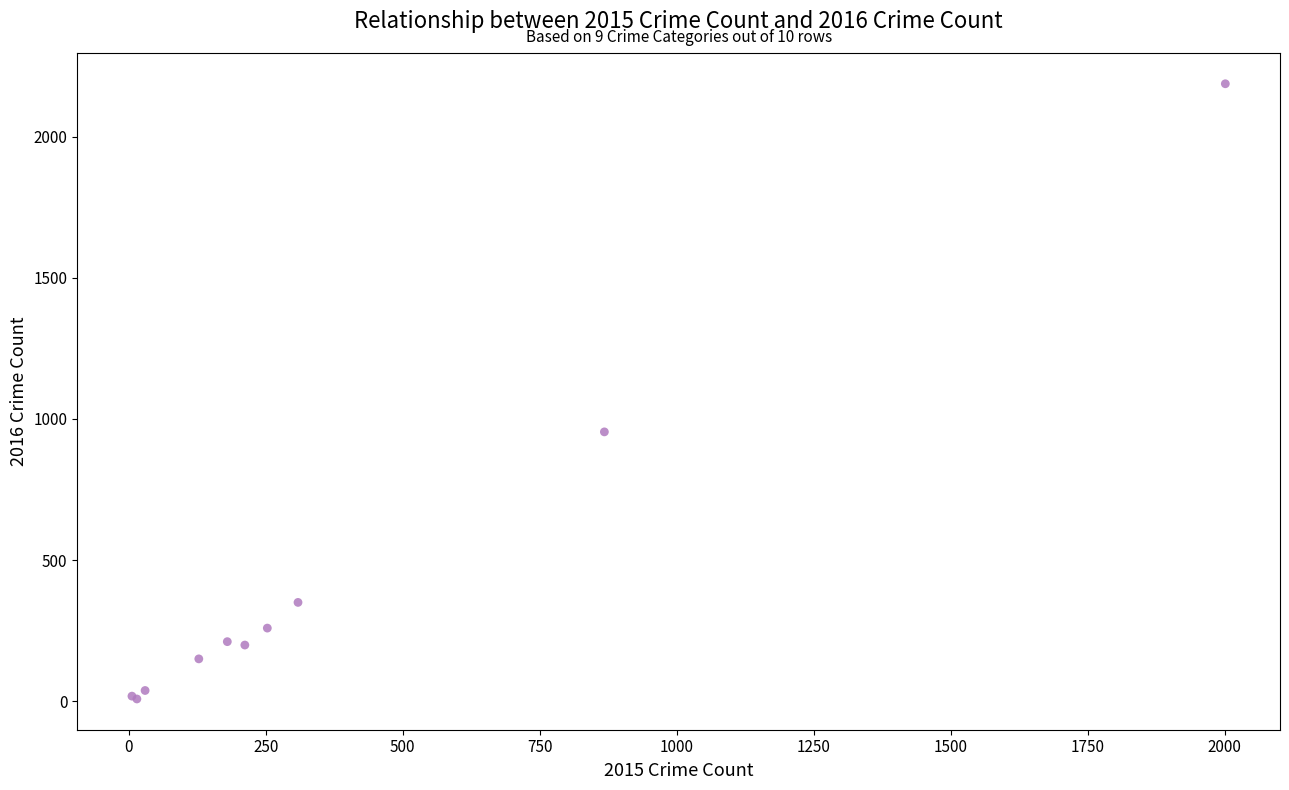

What Y value in the scatter plot is closest to 1097?

954